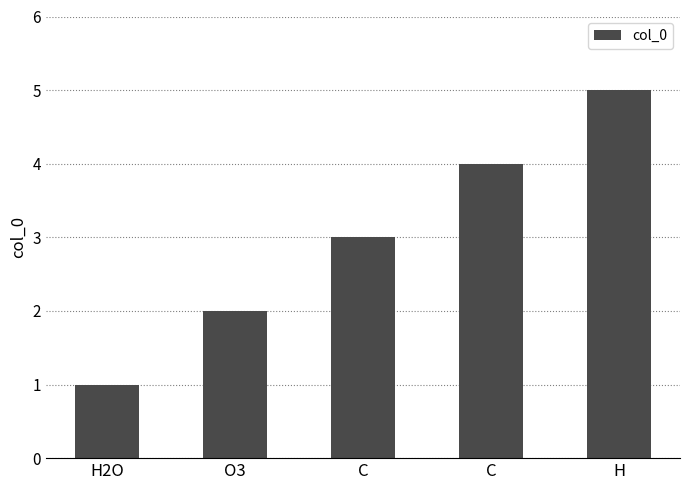

What is the change in value from H2O to O3?

+1